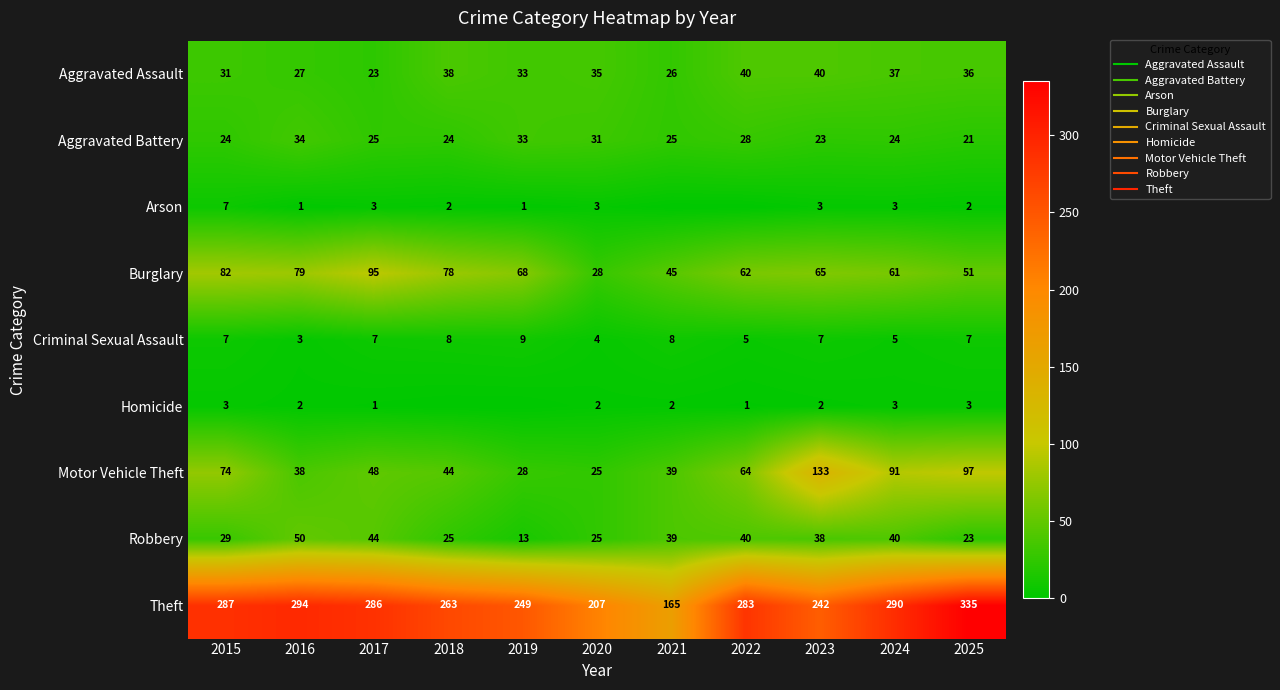

At how many categories does at least one series exceed 65?

11